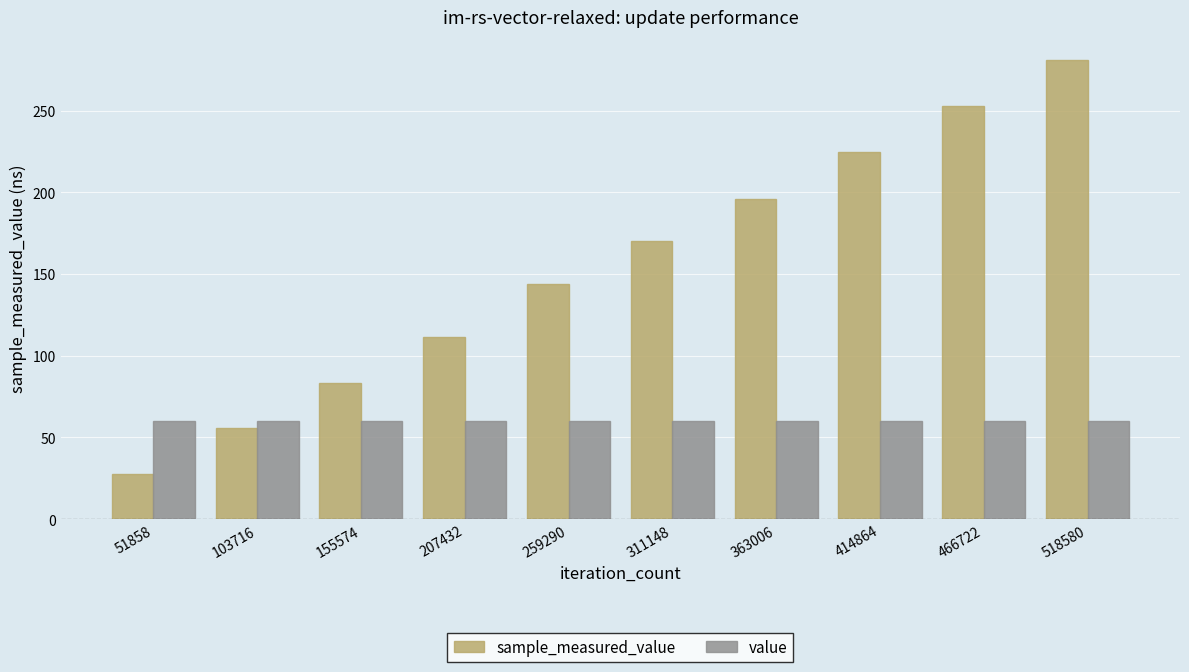

Read the sample_measured_value value at 518580.

281.1